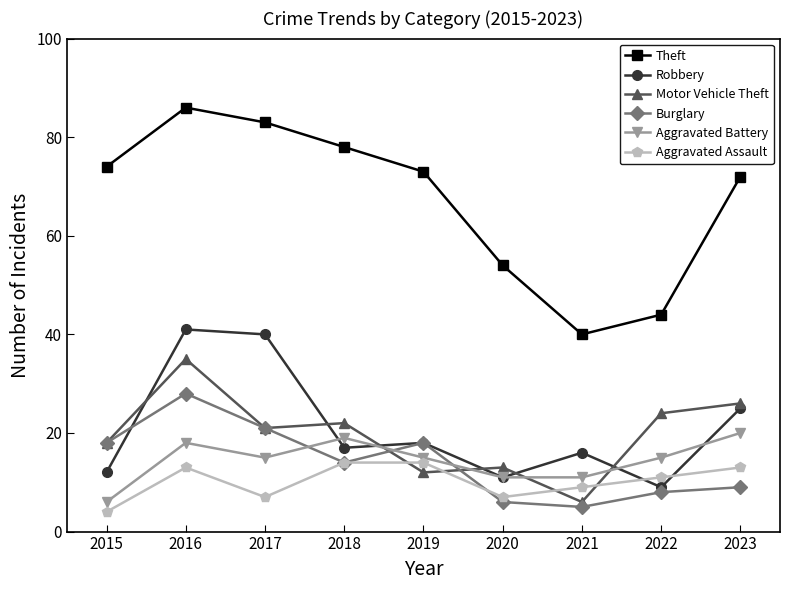

The Burglary series shows 7 at 2016. True or false?

False